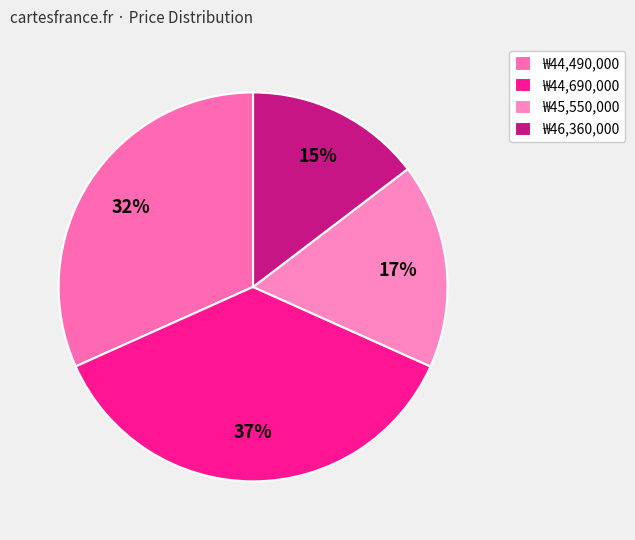

Which slice is the largest?

₩44,690,000